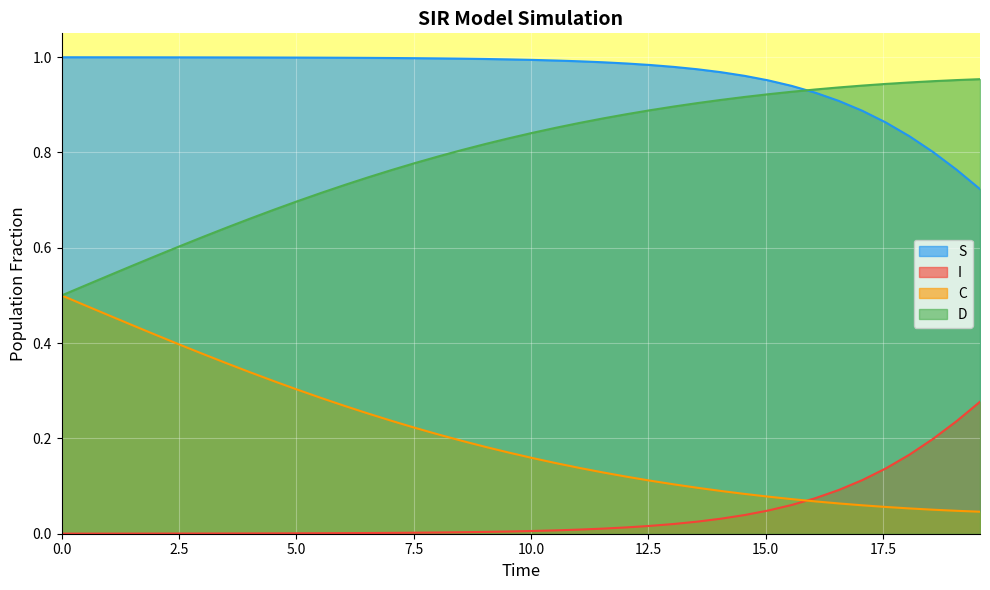

Which series has the largest range (max minus min)?

C